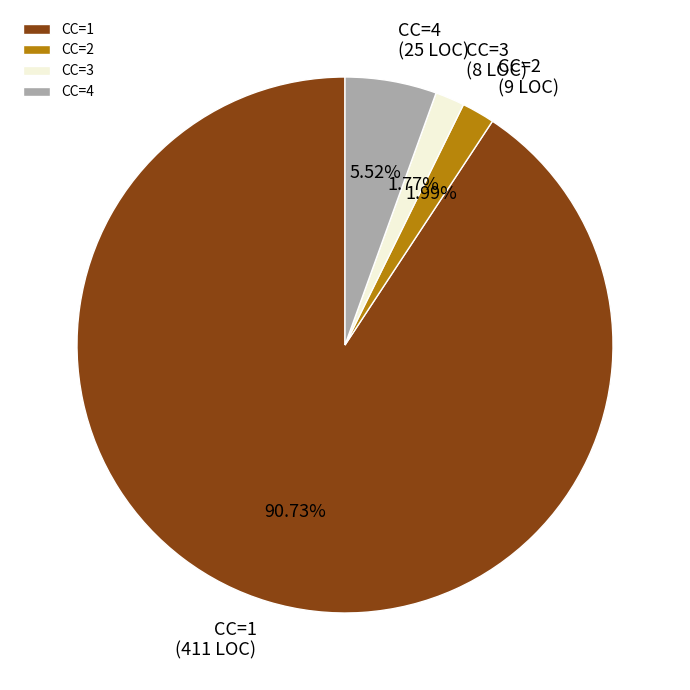

What percentage is the CC=4 slice, to the nearest percent?

6%